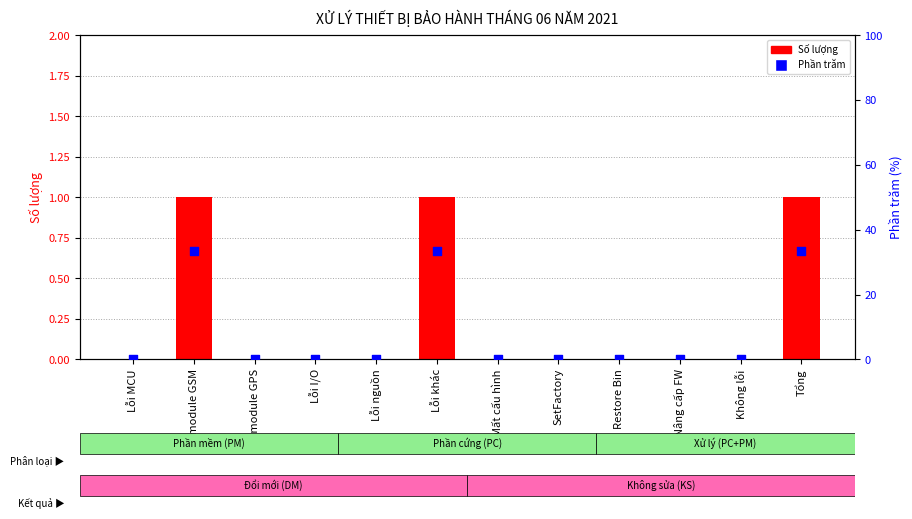

Which series reaches the minimum Y coordinate?

Số lượng